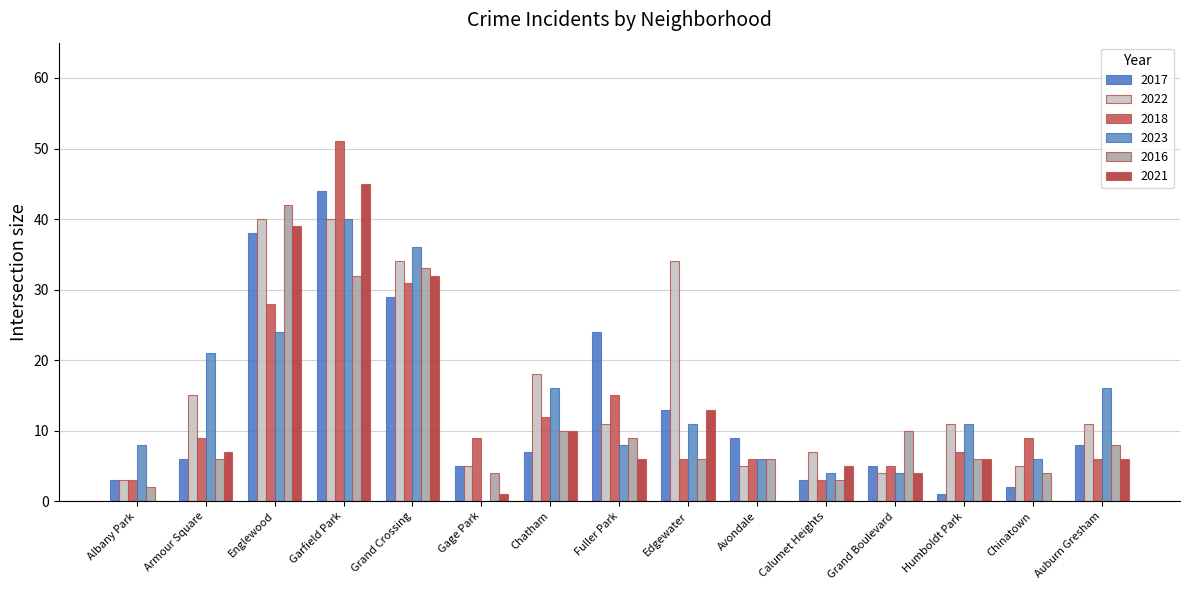

How many data points does each series have?

15